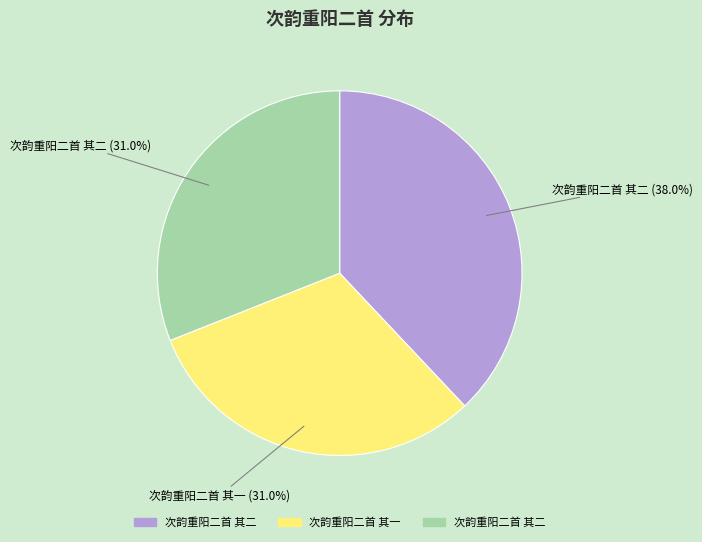

Is there a majority slice in this chart?

No